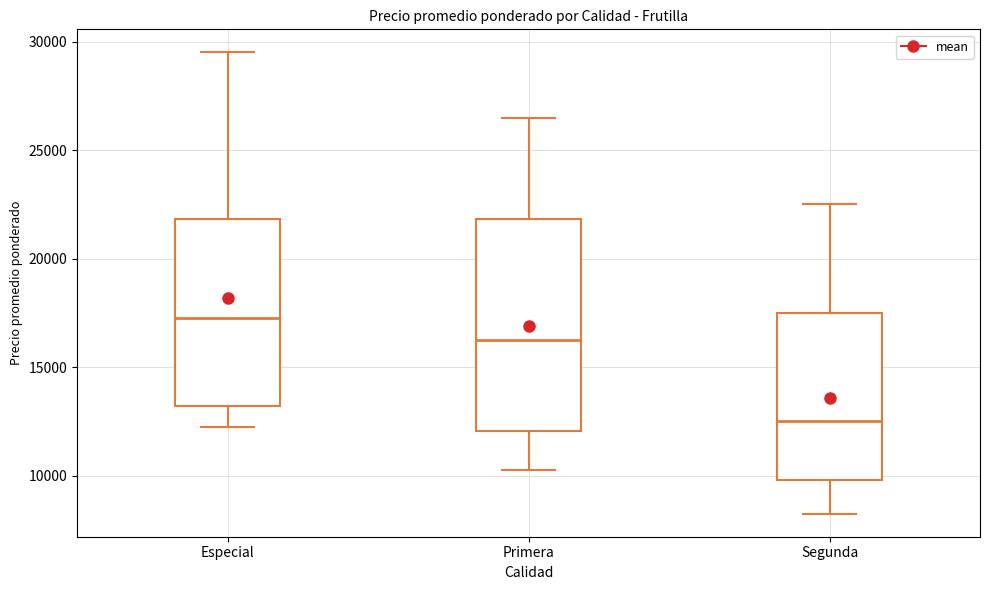

Which box's median line is the lowest?

Segunda